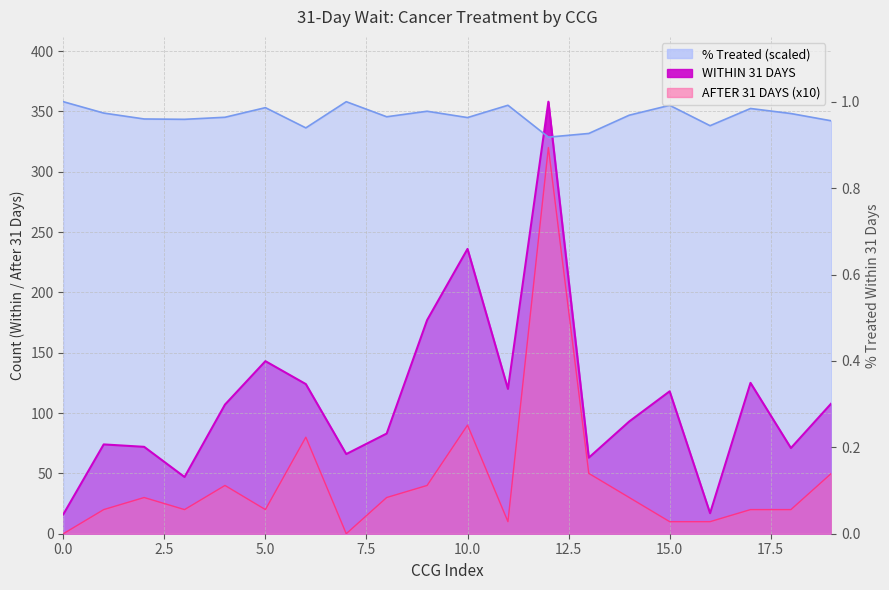

True or false: TREATED WITHIN 31 DAYS (%) has a value of 358.0 at 7.

True